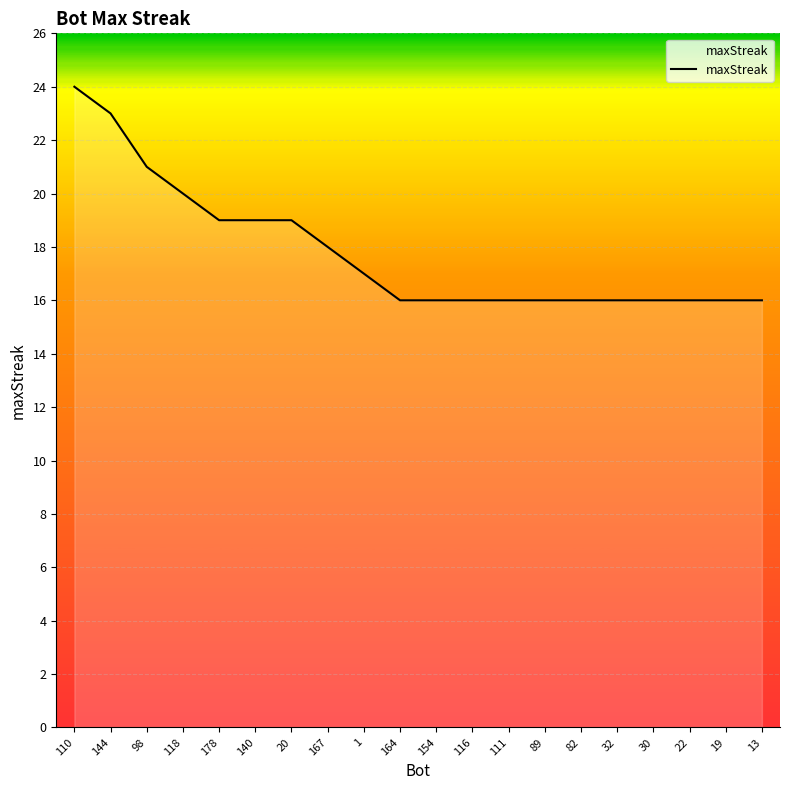

Is it true that the value at 154 is 8?

False